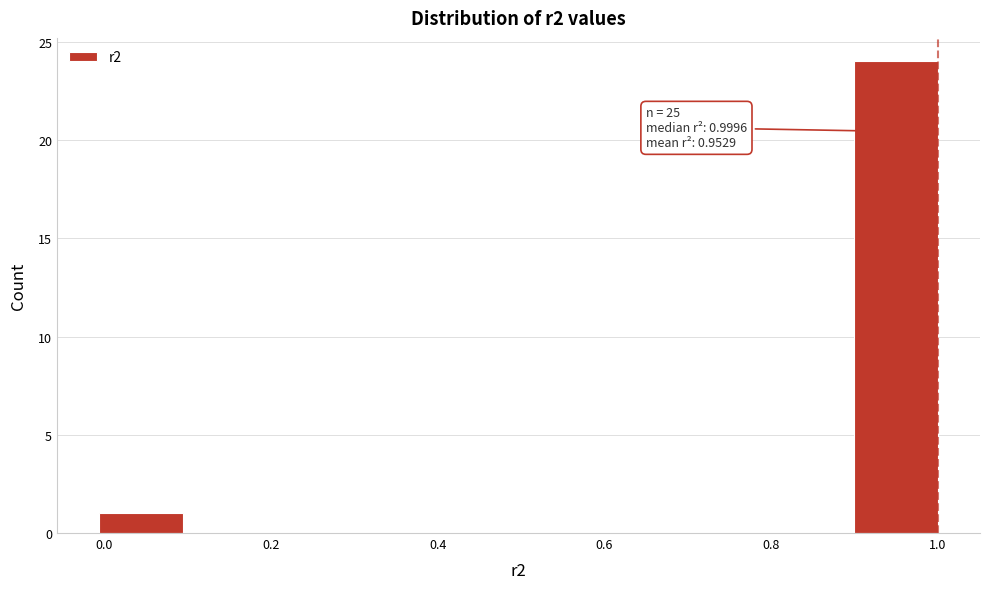

Which range on the x-axis has the tallest bar?

0.9 to 1.0